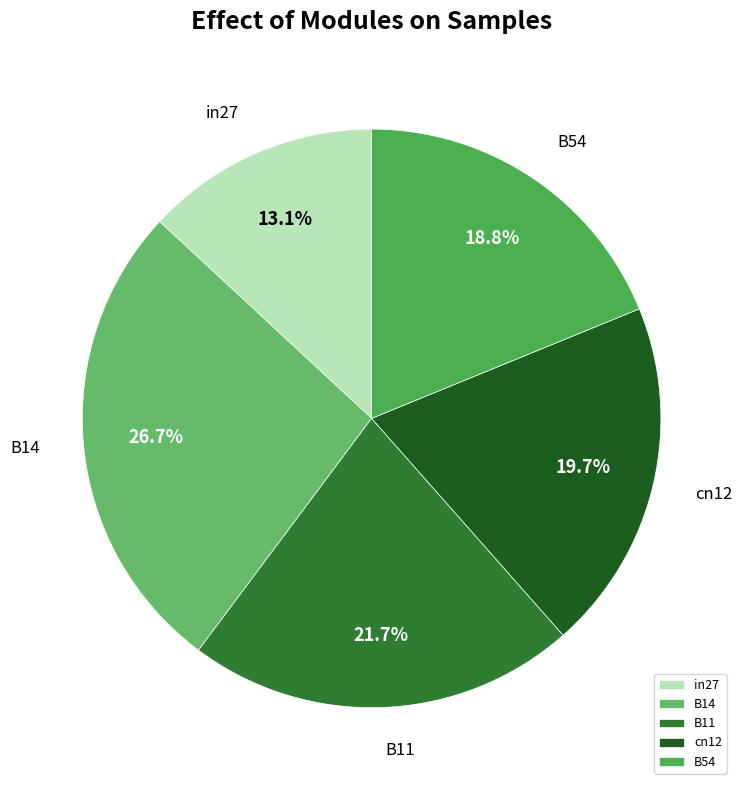

How many slices are in this pie chart?

5